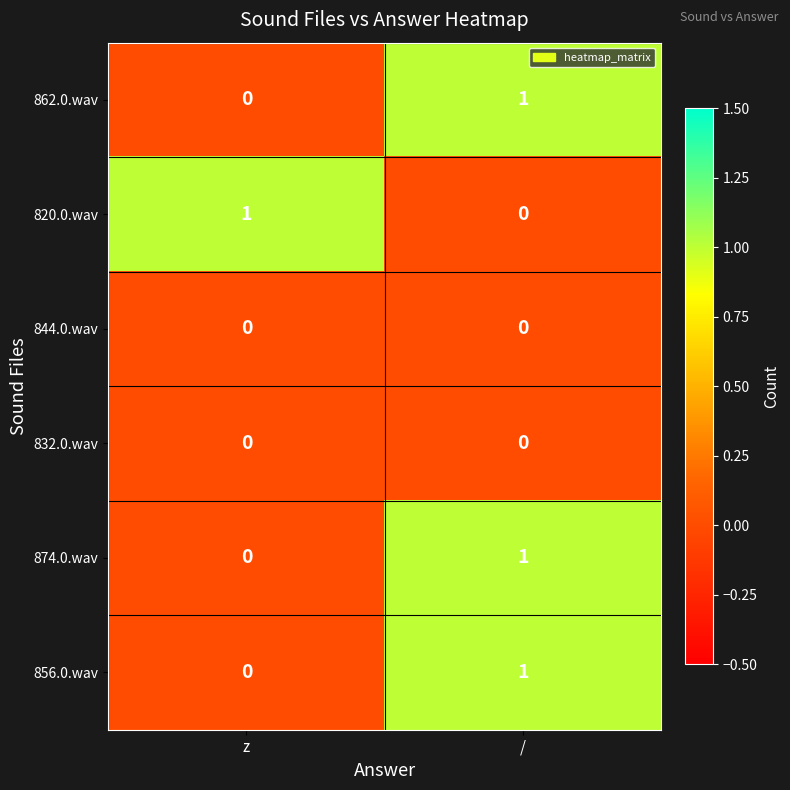

Which category has the lowest value in the 856.0.wav series?

z